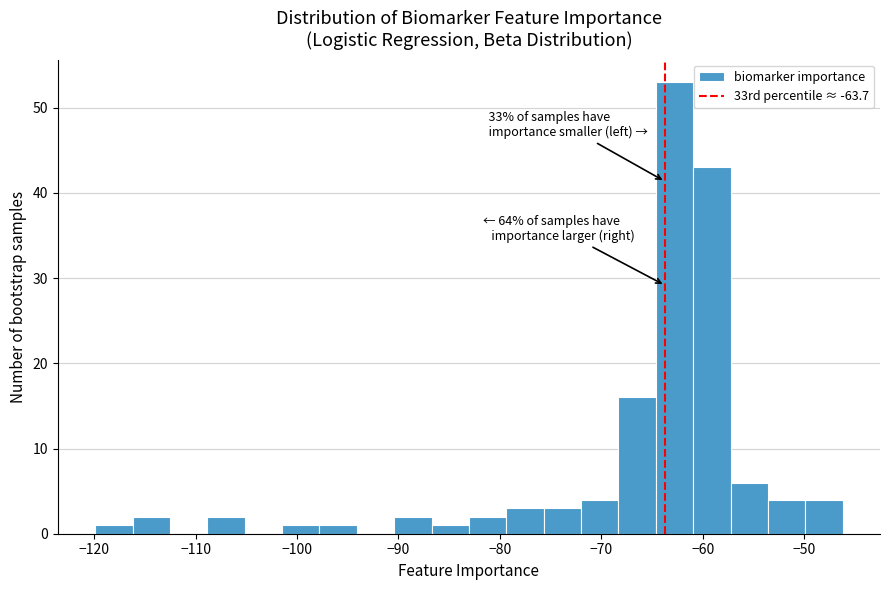

Around what value on the x-axis is the tallest bar? Give the approximate position of its centre, as read against the axis.

-63